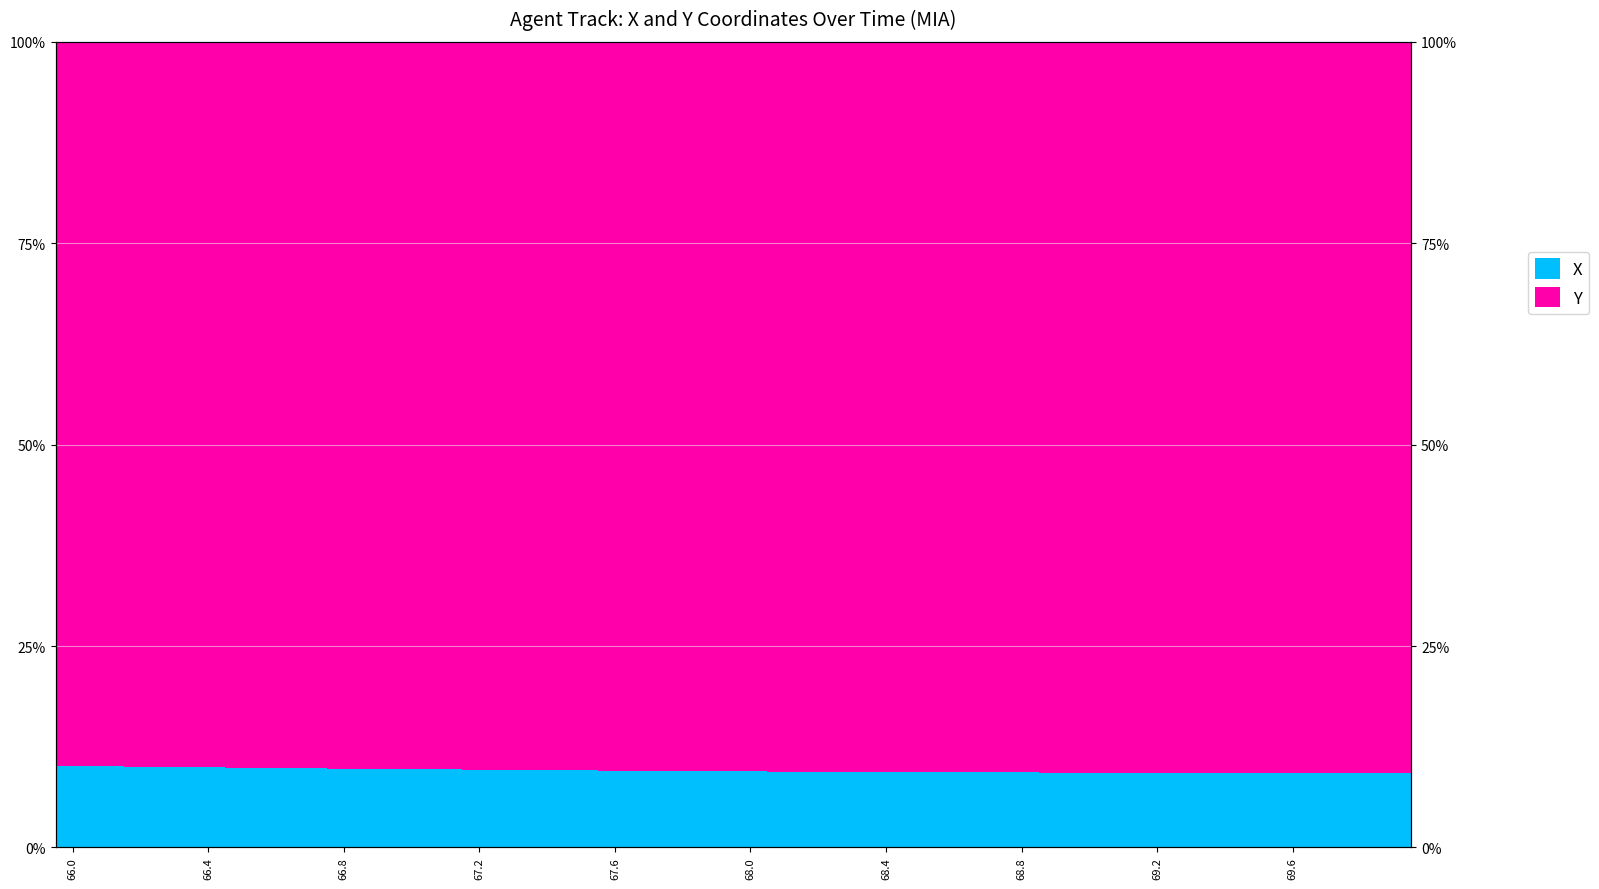

The X series shows 9.5 at 17. True or false?

True